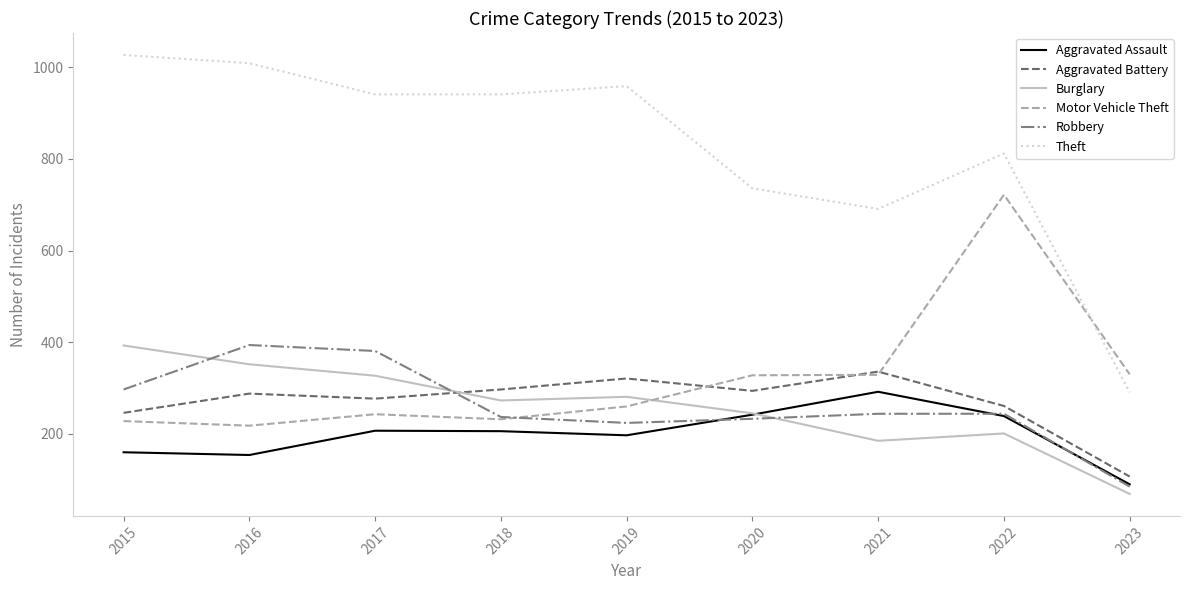

True or false: Theft and Motor Vehicle Theft cross at least once.

True